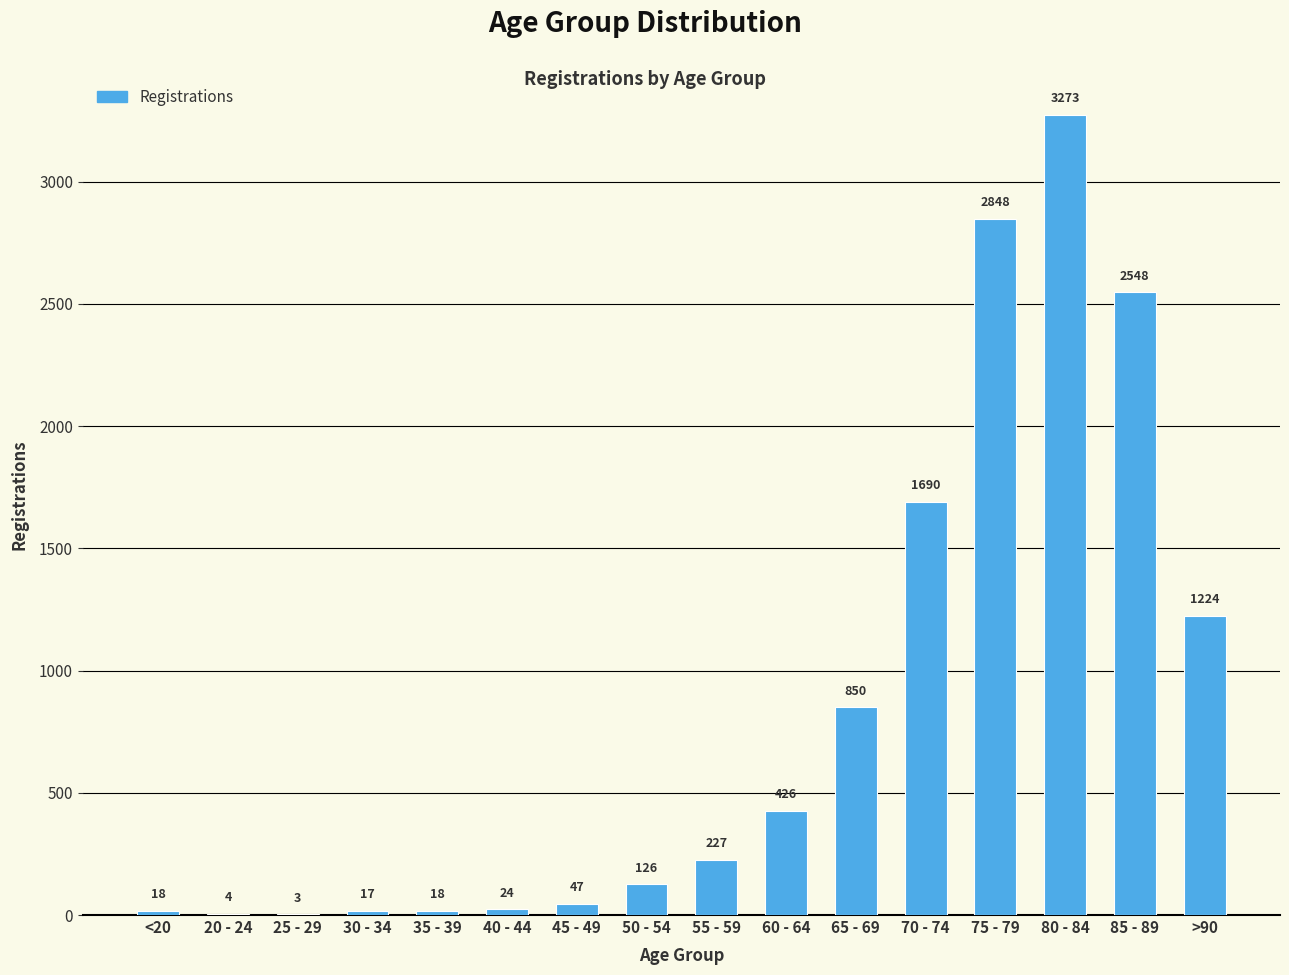

How many distinct data groups are displayed?

1